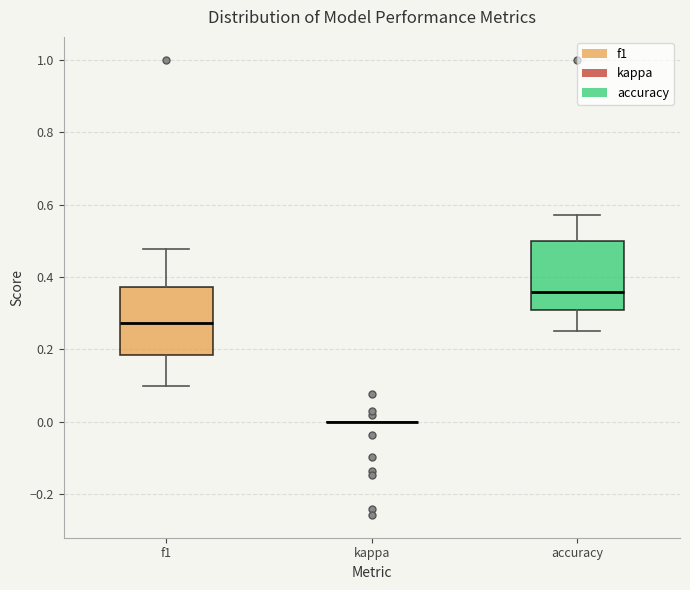

Reading left to right, transcribe this box plot: for each box, give where its median line is, the range the box spans, and where its two whiskers end, as read against the y-axis. The values are not printed on the chart, so give them approximately, as read against the axis.

f1: median 0.28, box 0.18 to 0.38, whiskers 0.10 to 0.48
kappa: box collapsed to a line at 0.00, whiskers 0.00 to 0.00
accuracy: median 0.36, box 0.30 to 0.50, whiskers 0.26 to 0.58